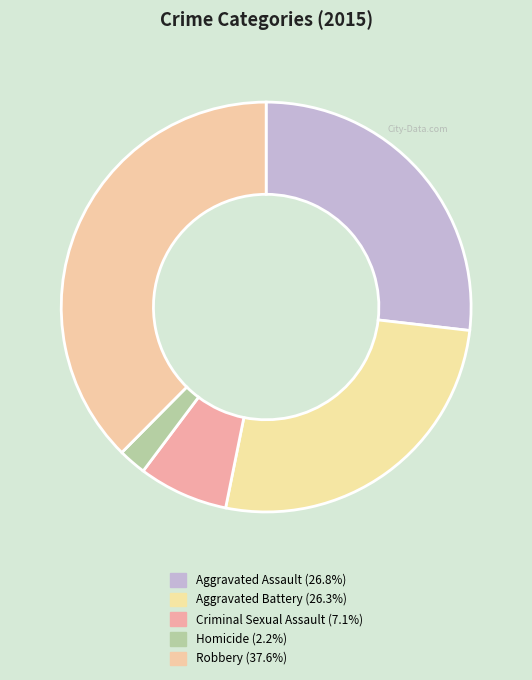

Does any single category account for the majority?

No